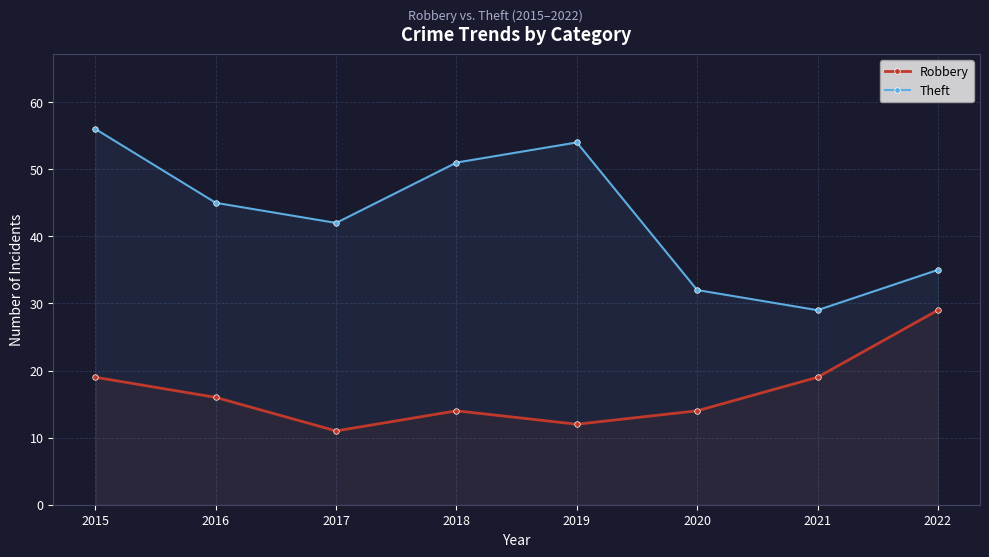

Is it true that Theft equals 92 at 2015?

False